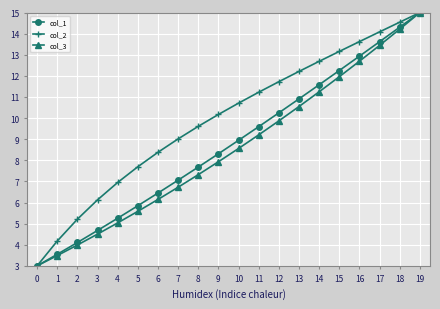

What is the sum of the col_1 values at 16 and 2?

17.0